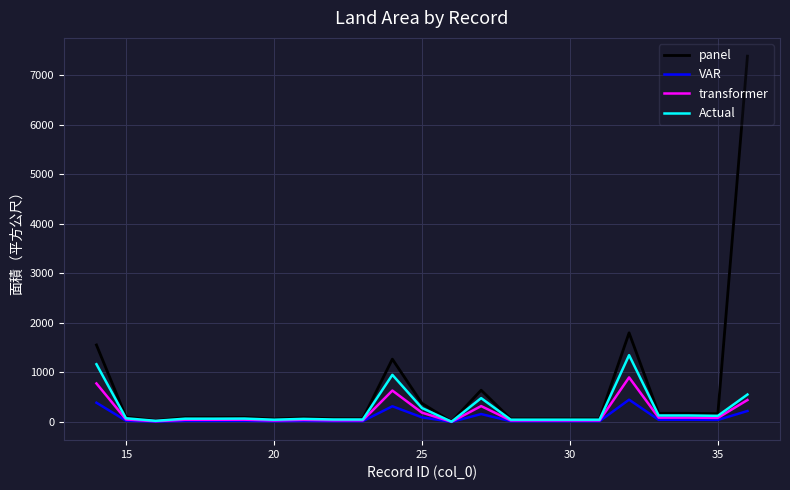

Which series has the largest total across all categories?

panel